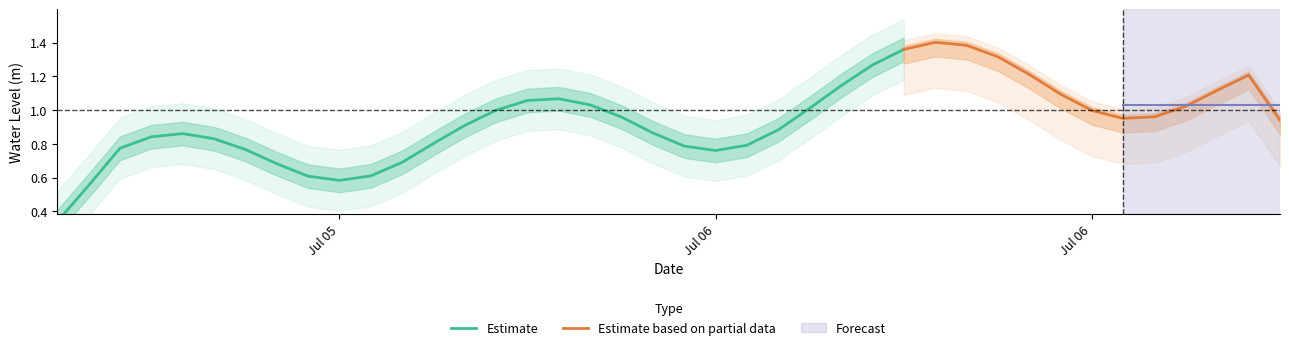

What is the sum of all values?

38.6